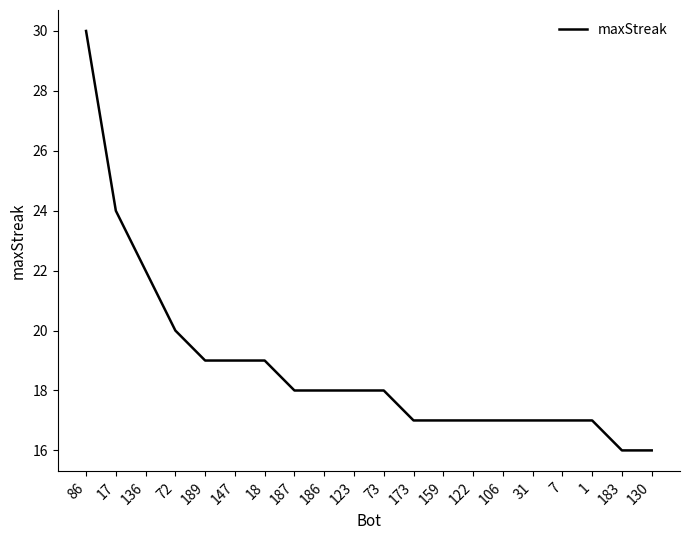

The value at 17 is 24. True or false?

True